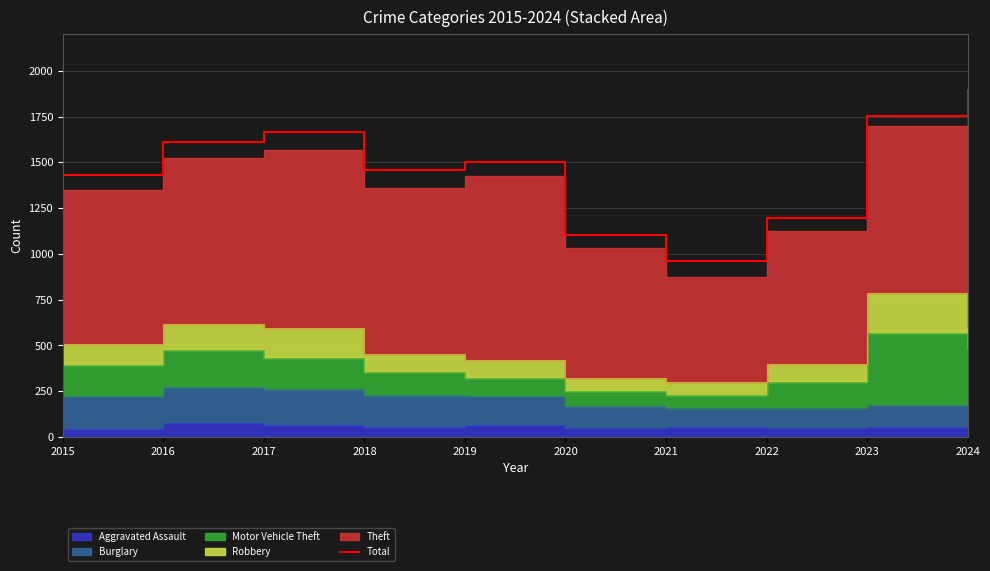

True or false: the data has more than 1 interior local peaks.

True